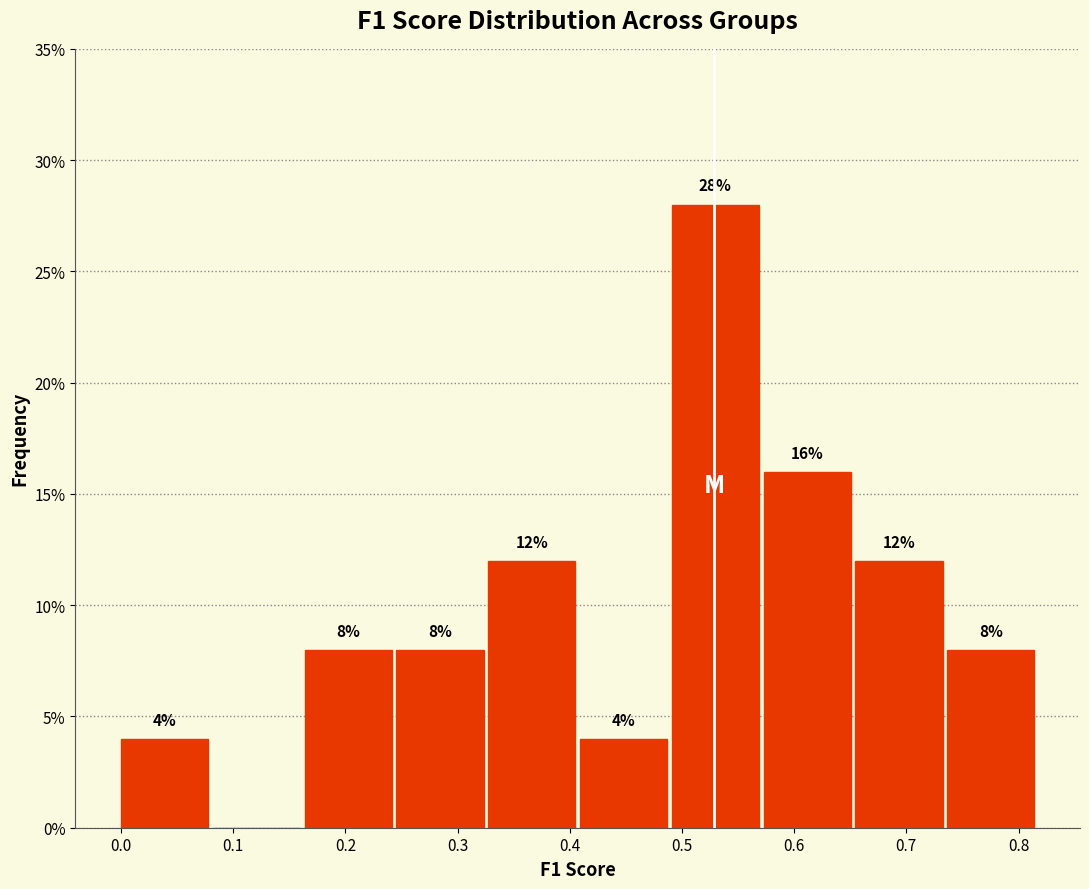

Over which range of the x-axis is the bar tallest?

0.49 to 0.57